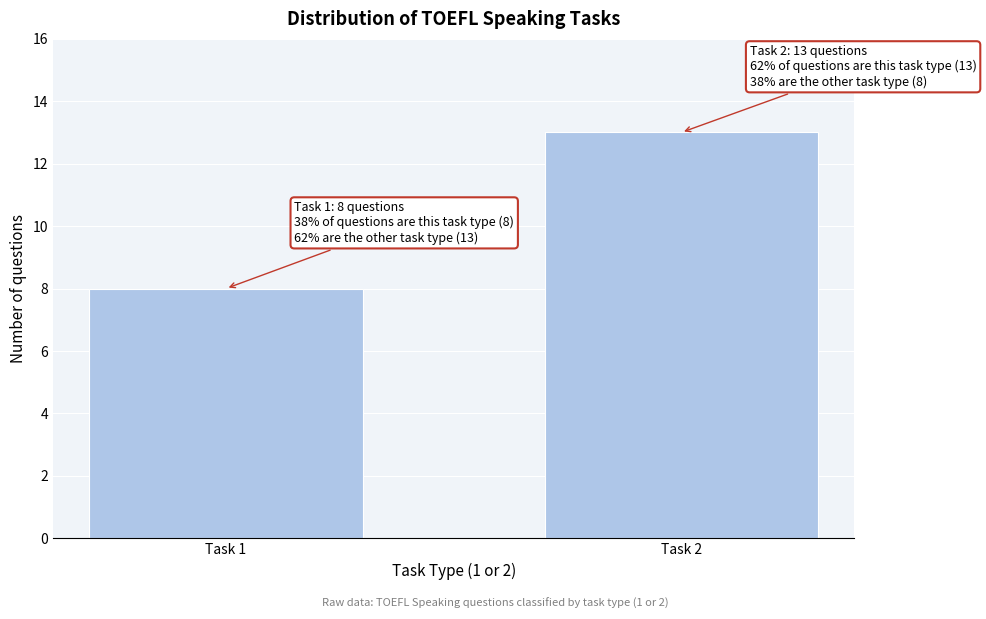

Reading right to left, extract all data points from this chart.

13	8